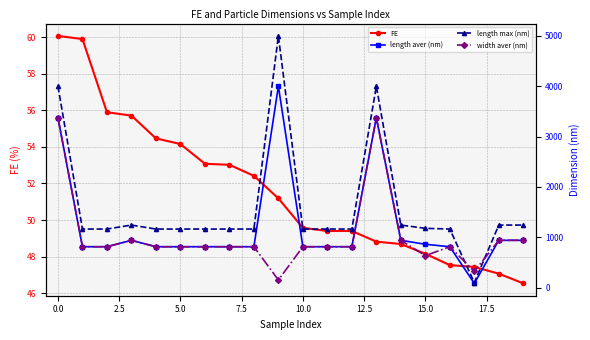

The FE series shows 60.1 at 0.0. True or false?

True